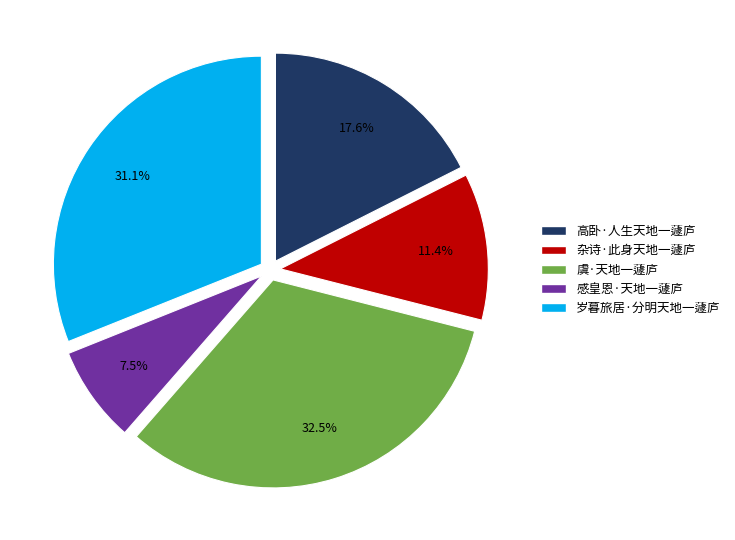

Approximately how many times larger is the value at 感皇恩·天地一蘧庐 compared to 高卧·人生天地一蘧庐?

0.4